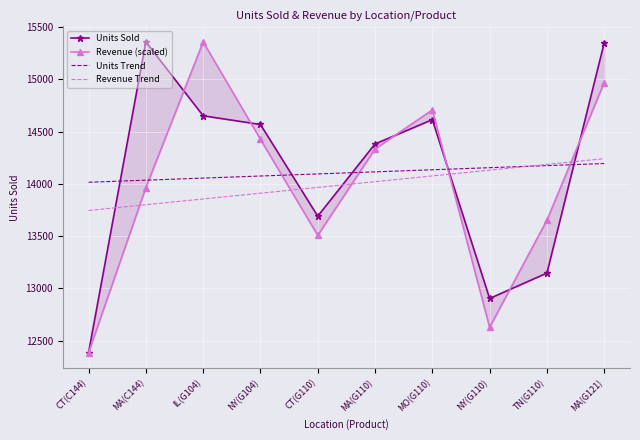

True or false: Units Trend and Revenue Trend intersect in this chart.

True